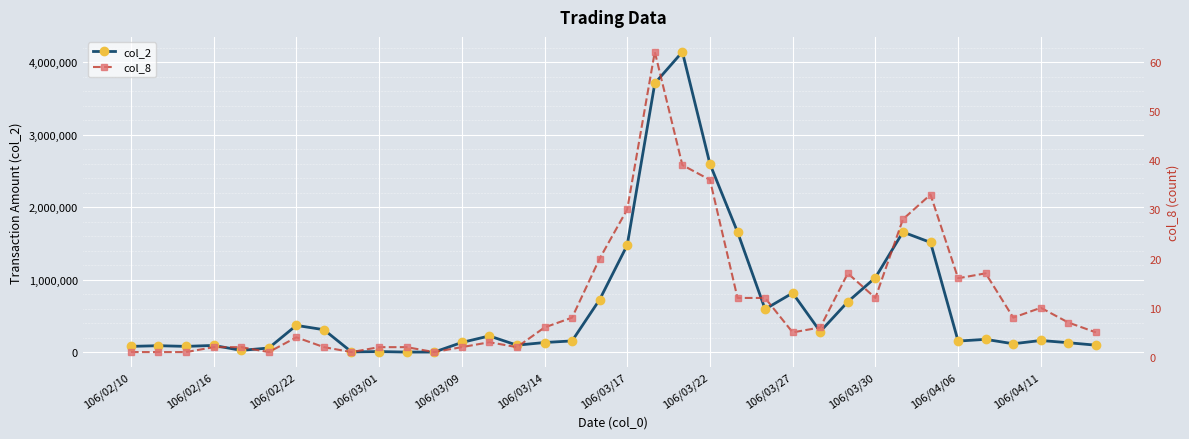

True or false: col_8 and col_2 cross at least once.

False